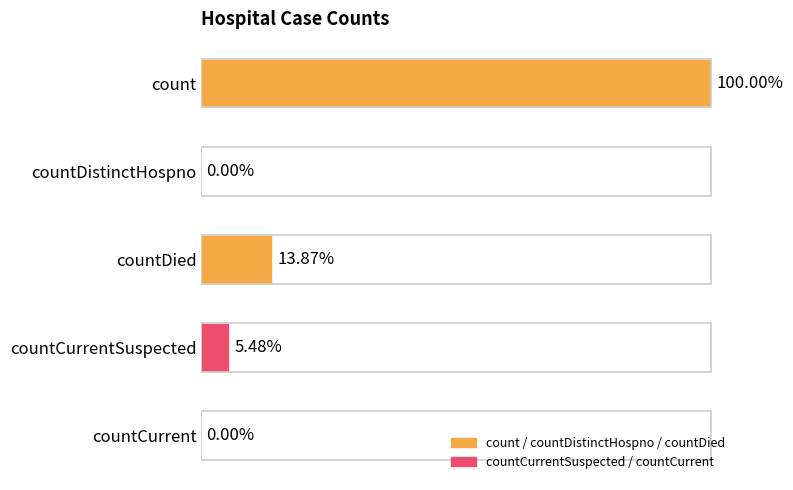

How many positive values are there?

3